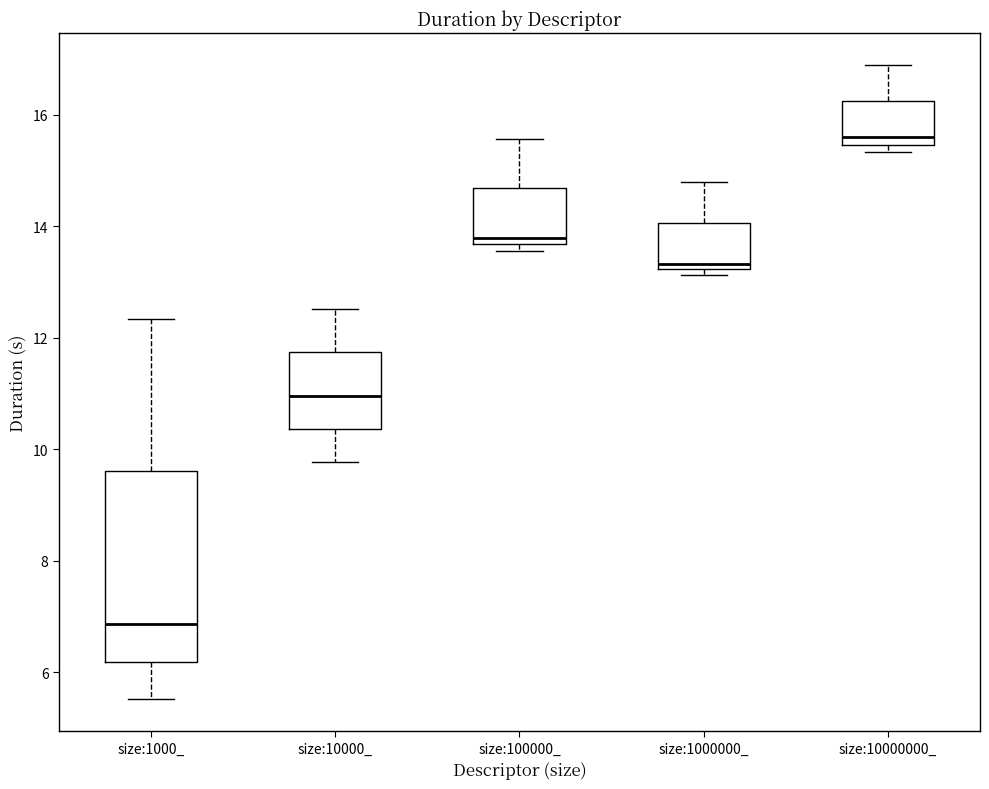

Reading left to right, read every box against the y-axis: the position of its median line, the range the box covers, and the ends of its whiskers. The values are not printed on the chart, so give them approximately, as read against the axis.

size:1000_: median 6.8, box 6.2 to 9.6, whiskers 5.6 to 12.4
size:10000_: median 11.0, box 10.4 to 11.8, whiskers 9.8 to 12.6
size:100000_: median 13.8, box 13.6 to 14.6, whiskers 13.6 (just below the box's lower edge) to 15.6
size:1000000_: median 13.4, box 13.2 to 14.0, whiskers 13.2 (just below the box's lower edge) to 14.8
size:10000000_: median 15.6, box 15.4 to 16.2, whiskers 15.4 (just below the box's lower edge) to 16.8